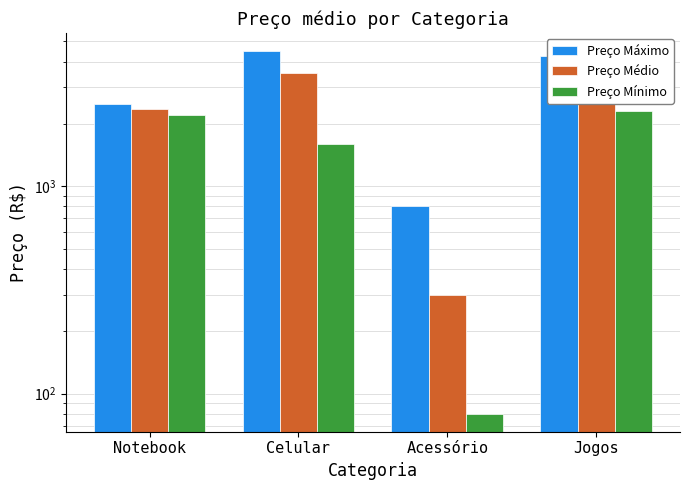

Reading left to right, extract all data points from this chart.

Preço Máximo: 2500.0	4500.0	800.0	4250.0
Preço Médio: 2350.0	3516.7	300.0	3066.7
Preço Mínimo: 2200.0	1600.0	80.0	2300.0